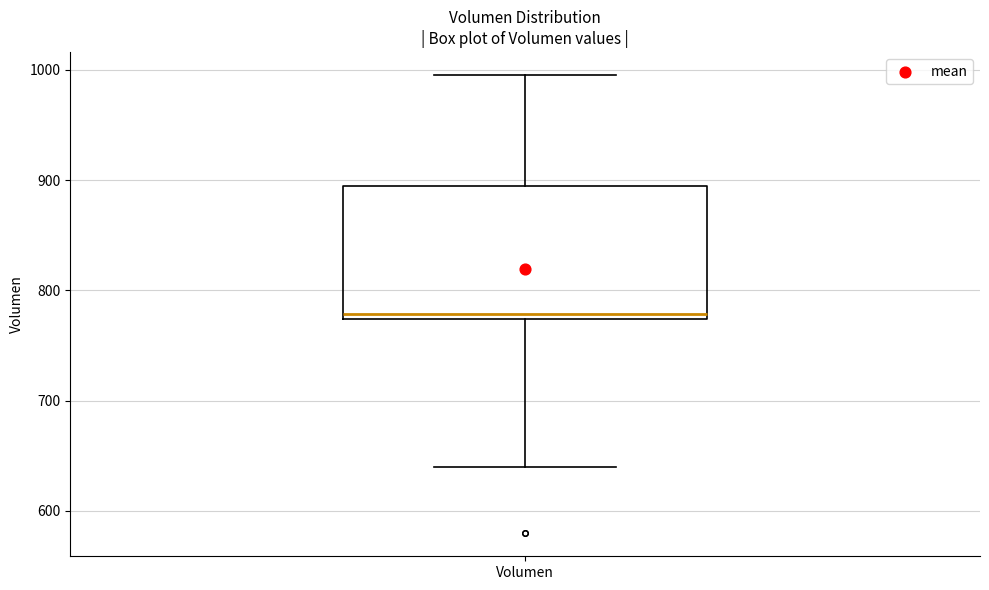

Read this box plot against the y-axis: the position of the median line, the range covered by the box, and the ends of both whiskers. The values are not printed on the chart, so give them approximately, as read against the axis.

median 780, box 770 to 890, whiskers 640 to 1000